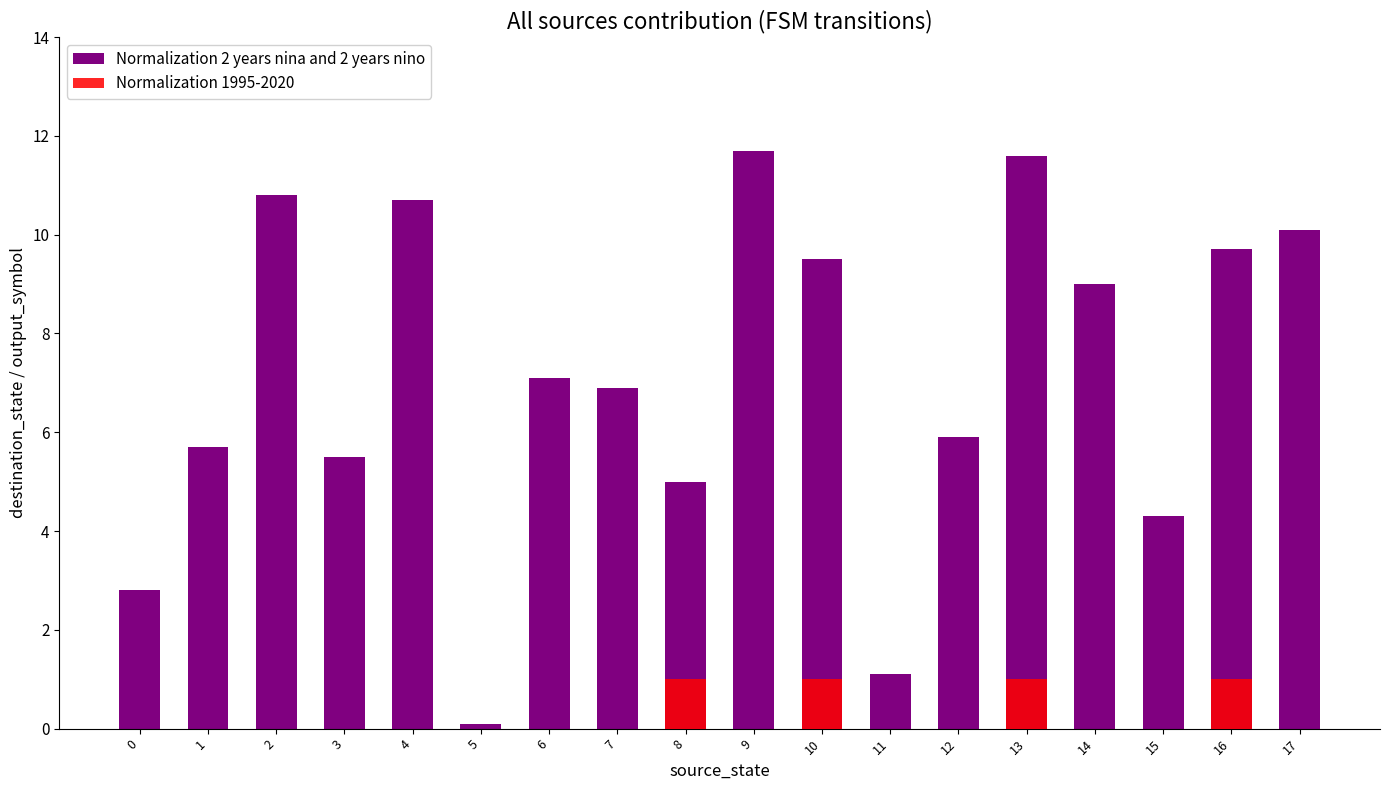

Reading right to left, extract all data points from this chart.

Normalization 2 years nina and 2 years nino: 17=10.1	16=9.7	15=4.3	14=9.0	13=11.6	12=5.9	11=1.1	10=9.5	9=11.7	8=5.0	7=6.9	6=7.1	5=0.1	4=10.7	3=5.5	2=10.8	1=5.7	0=2.8
Normalization 1995-2020: 17=0.0	16=1.0	15=0.0	14=0.0	13=1.0	12=0.0	11=0.0	10=1.0	9=0.0	8=1.0	7=0.0	6=0.0	5=0.0	4=0.0	3=0.0	2=0.0	1=0.0	0=0.0